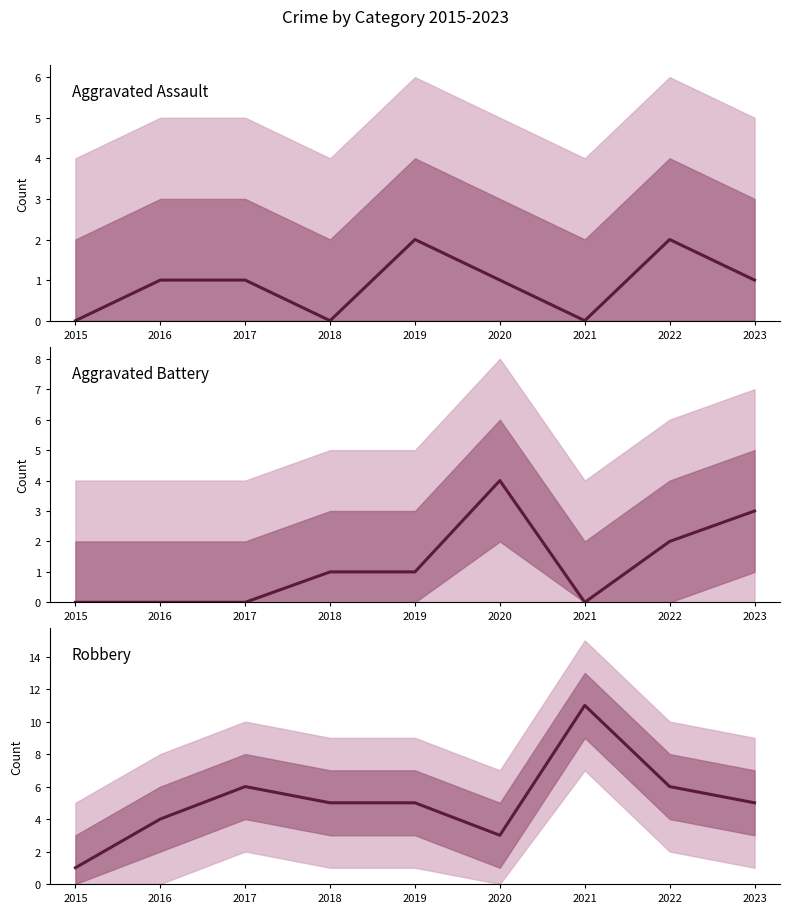

Is the value of Aggravated Assault at 2015 greater than the value of Aggravated Battery at 2017?

No